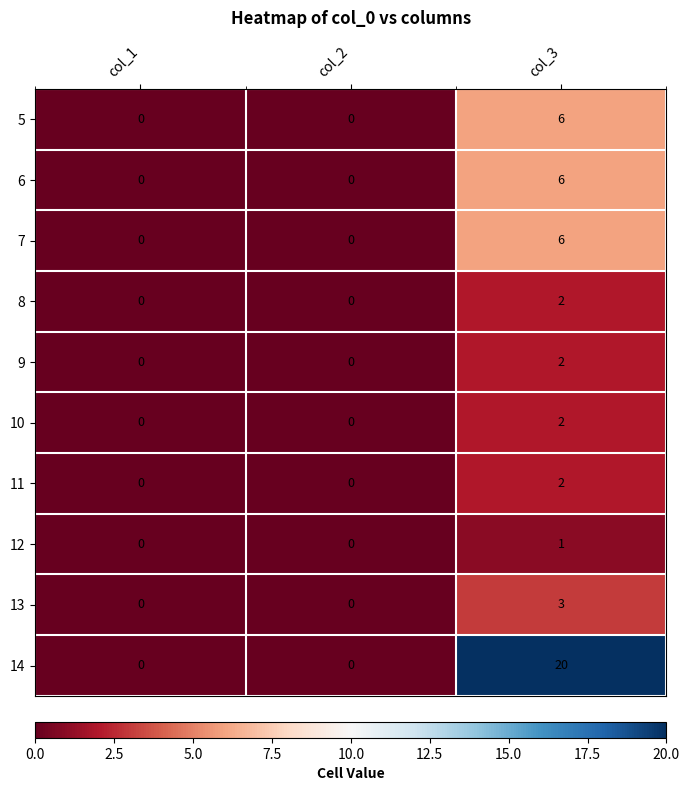

Which series has the largest range (max minus min)?

14